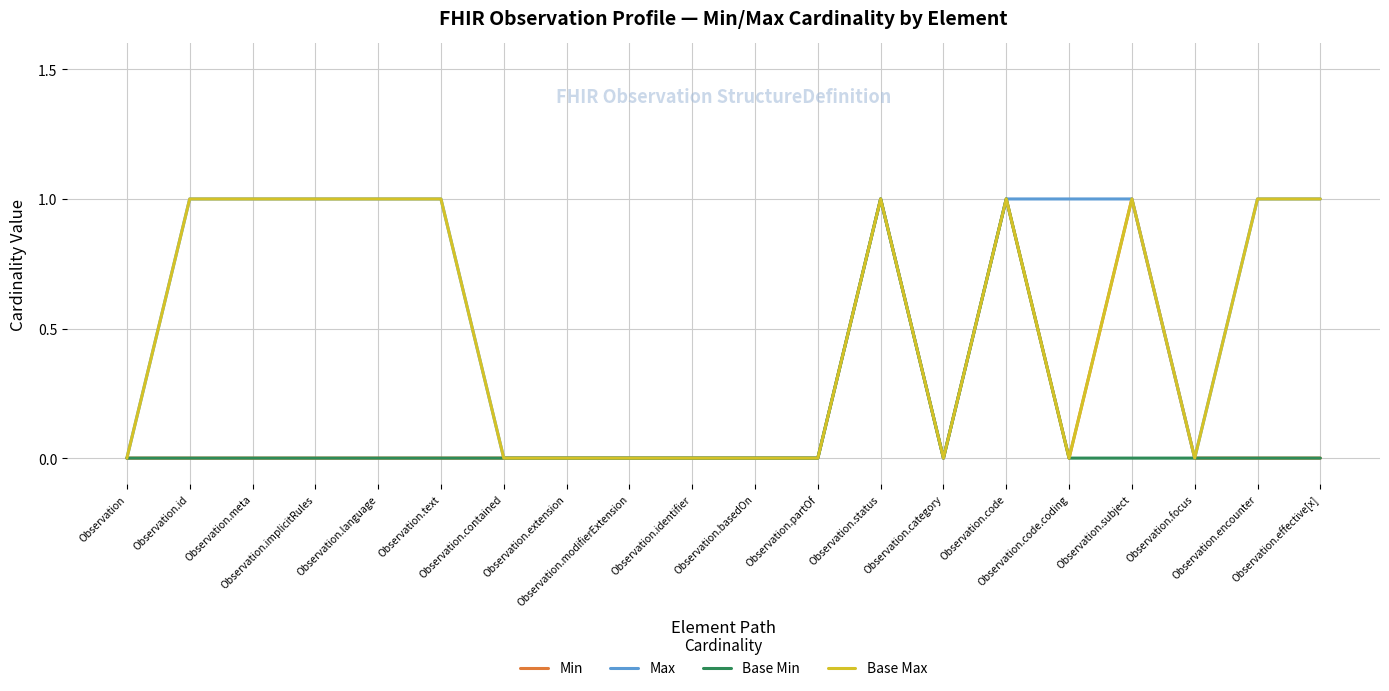

Rank the series by their maximum value, from highest to lowest.

Min, Max, Base Min, Base Max